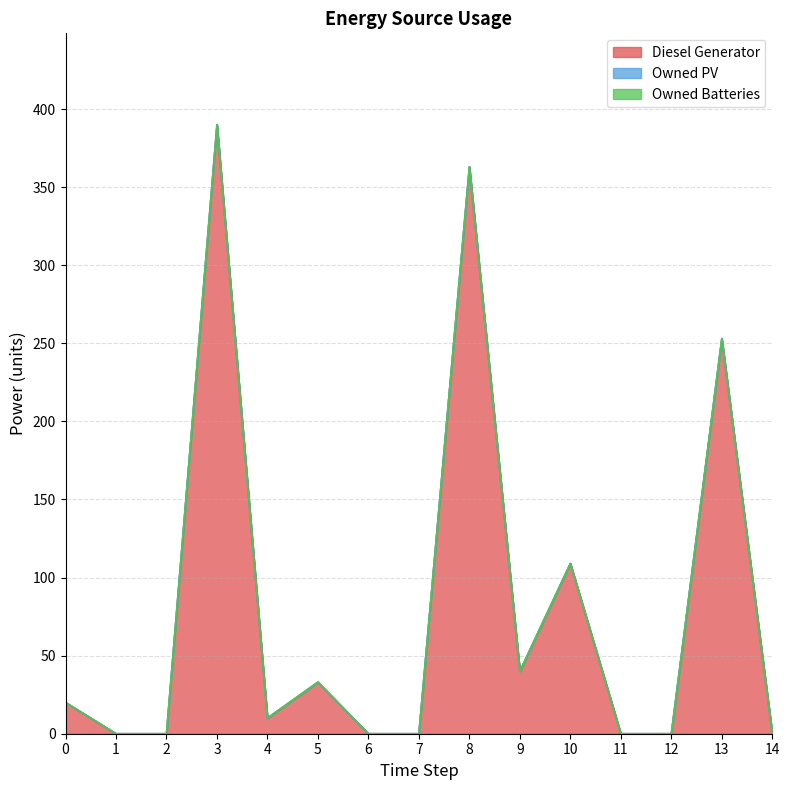

Between 0 and 3, which is larger?

3